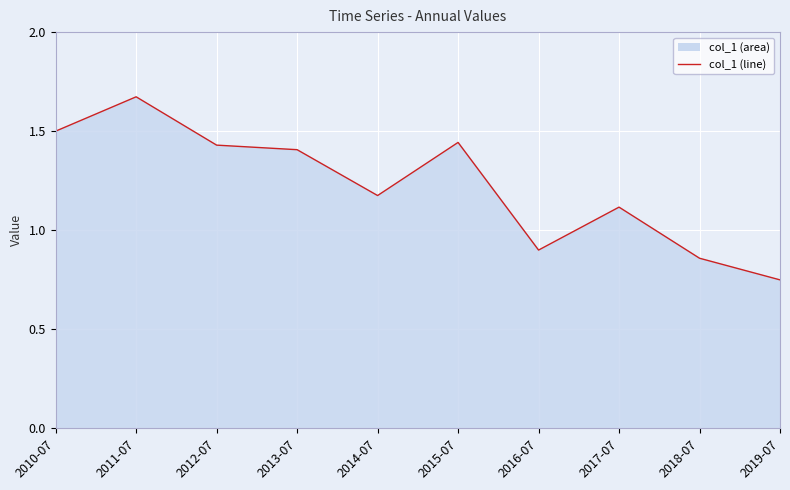

What position from the left is 2012-07?

3